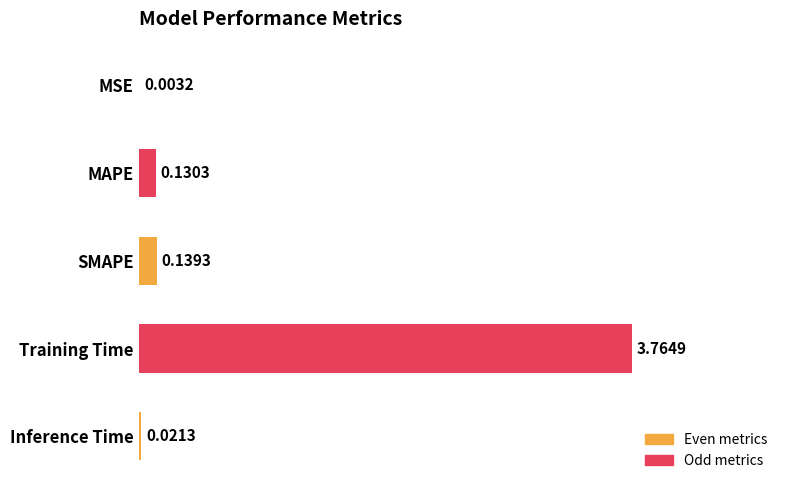

Count the number of categories in the chart.

5